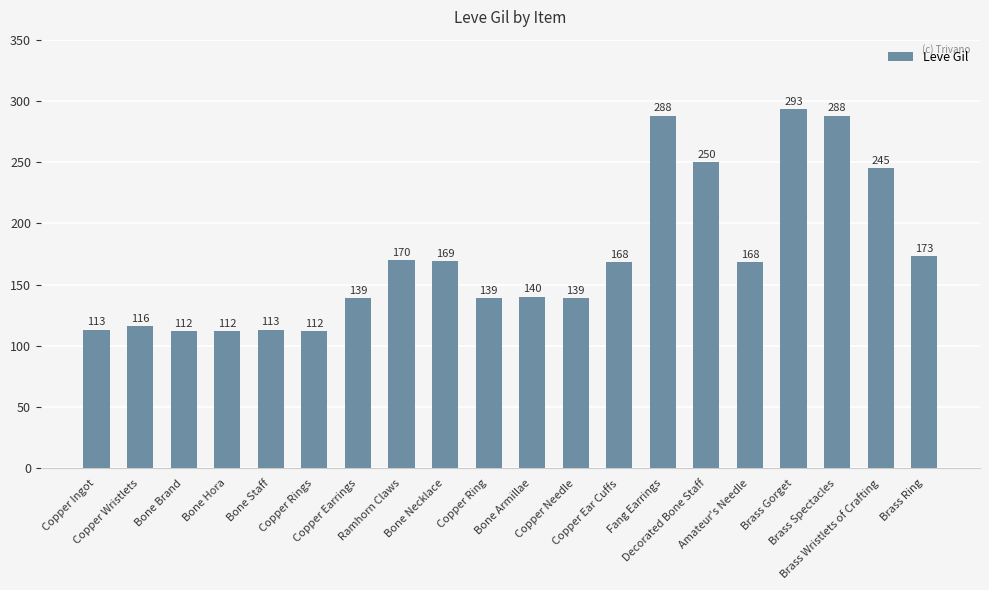

What is the sum of all values?

3447